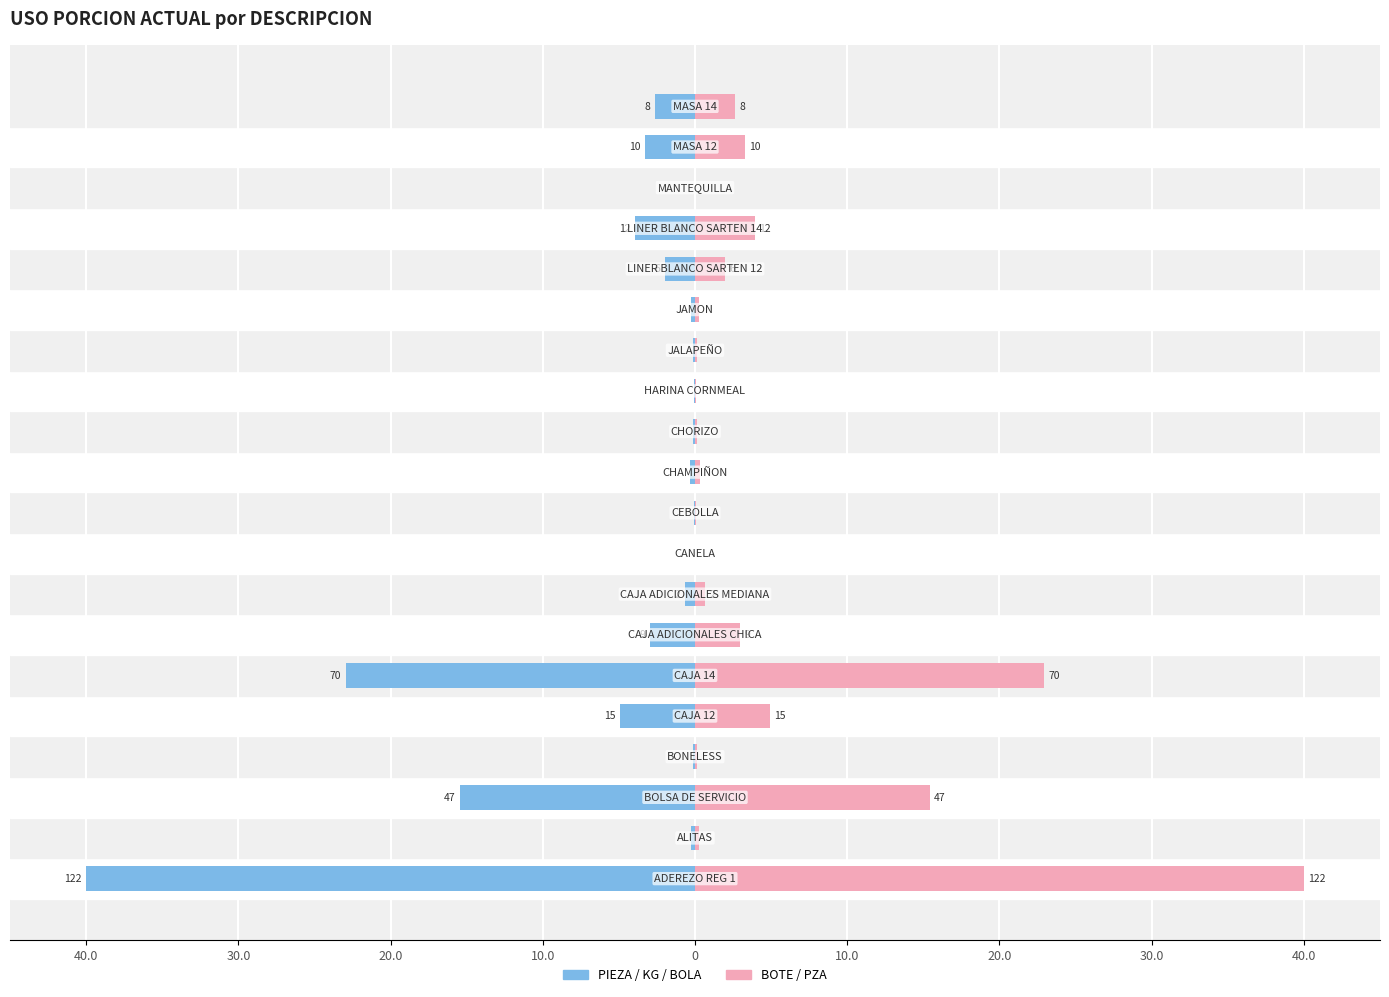

Reading left to right, extract all data points from this chart.

PIEZA / KG / BOLA: -40.0	-0.3	-15.4	-0.1	-4.9	-23.0	-3.0	-0.7	-0.0	-0.1	-0.3	-0.1	-0.1	-0.1	-0.2	-2.0	-3.9	-0.0	-3.3	-2.6
BOTE / PZA: 40.0	0.3	15.4	0.1	4.9	23.0	3.0	0.7	0.0	0.1	0.3	0.1	0.1	0.1	0.2	2.0	3.9	0.0	3.3	2.6